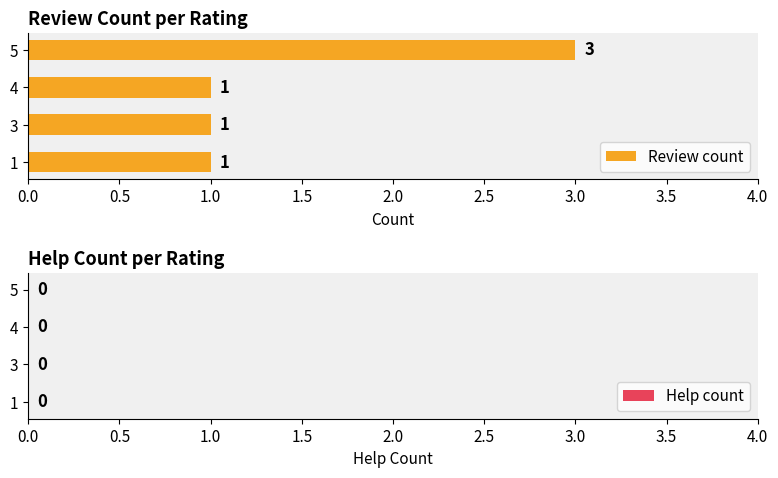

Reading bottom to top, what are all the values shown in this chart?

1	1	1	3